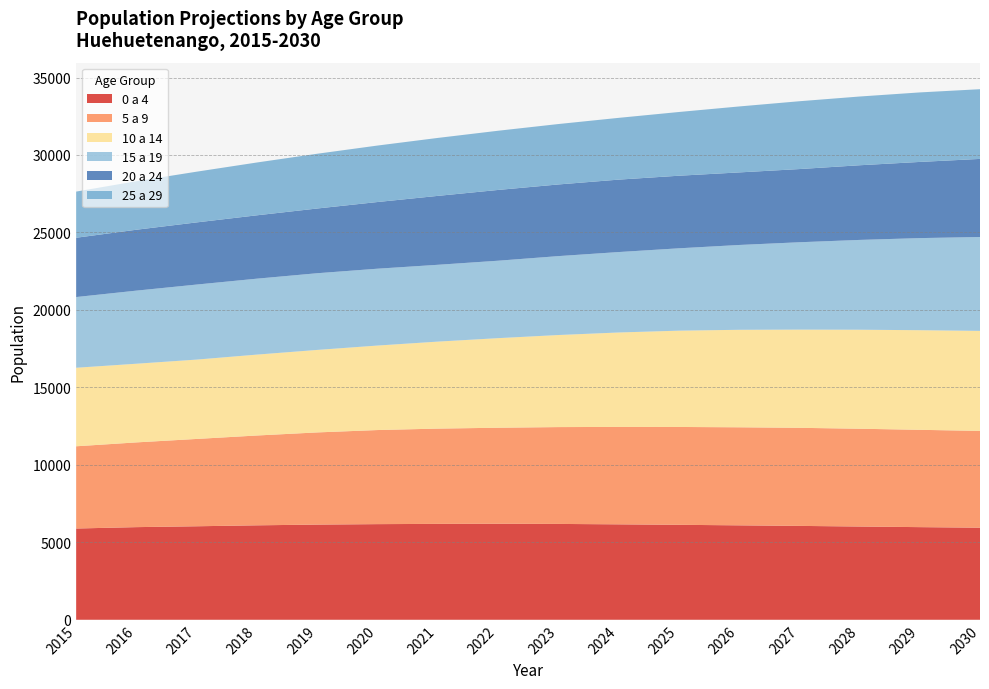

Reading right to left, transcribe all the data shown in this chart.

0 a 4: 2030=5943	2029=5979	2028=6019	2027=6059	2026=6095	2025=6129	2024=6160	2023=6186	2022=6197	2021=6189	2020=6173	2019=6143	2018=6096	2017=6035	2016=5979	2015=5890
5 a 9: 2030=6248	2029=6282	2028=6312	2027=6331	2026=6329	2025=6316	2024=6288	2023=6251	2022=6198	2021=6150	2020=6073	2019=5950	2018=5798	2017=5637	2016=5470	2015=5308
10 a 14: 2030=6456	2029=6430	2028=6391	2027=6339	2026=6293	2025=6216	2024=6095	2023=5942	2022=5782	2021=5615	2020=5454	2019=5325	2018=5222	2017=5122	2016=5078	2015=5069
15 a 19: 2030=6060	2029=5944	2028=5796	2027=5638	2026=5474	2025=5315	2024=5191	2023=5093	2022=4998	2021=4958	2020=4960	2019=4950	2018=4901	2017=4843	2016=4718	2015=4564
20 a 24: 2030=5040	2029=4917	2028=4819	2027=4724	2026=4684	2025=4685	2024=4675	2023=4625	2022=4568	2021=4448	2020=4304	2019=4178	2018=4090	2017=4012	2016=3931	2015=3827
25 a 29: 2030=4500	2029=4487	2028=4437	2027=4378	2026=4257	2025=4113	2024=3987	2023=3900	2022=3821	2021=3741	2020=3645	2019=3534	2018=3409	2017=3274	2016=3131	2015=2980